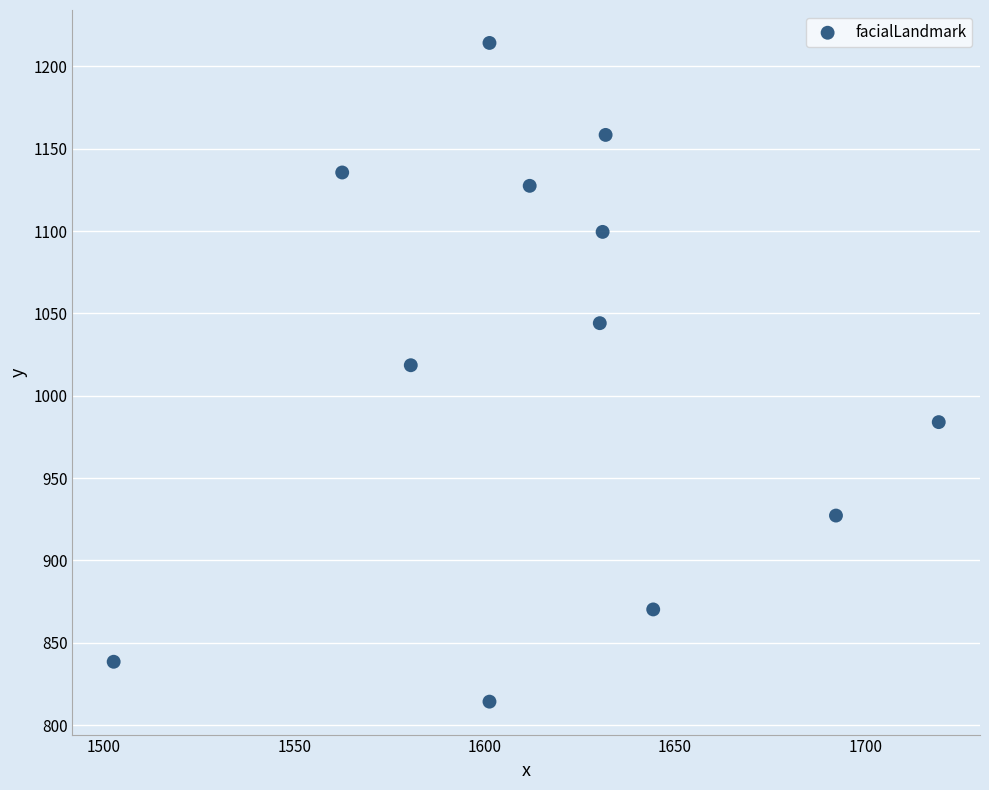

What Y value in the scatter plot is closest to 1014?

1018.6